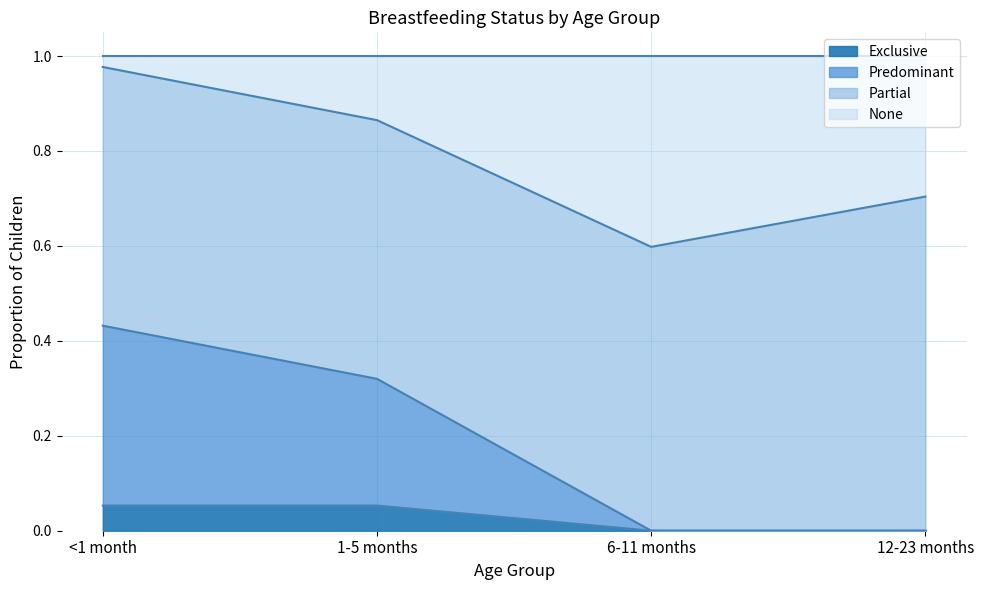

What position from the right is 12-23 months?

1